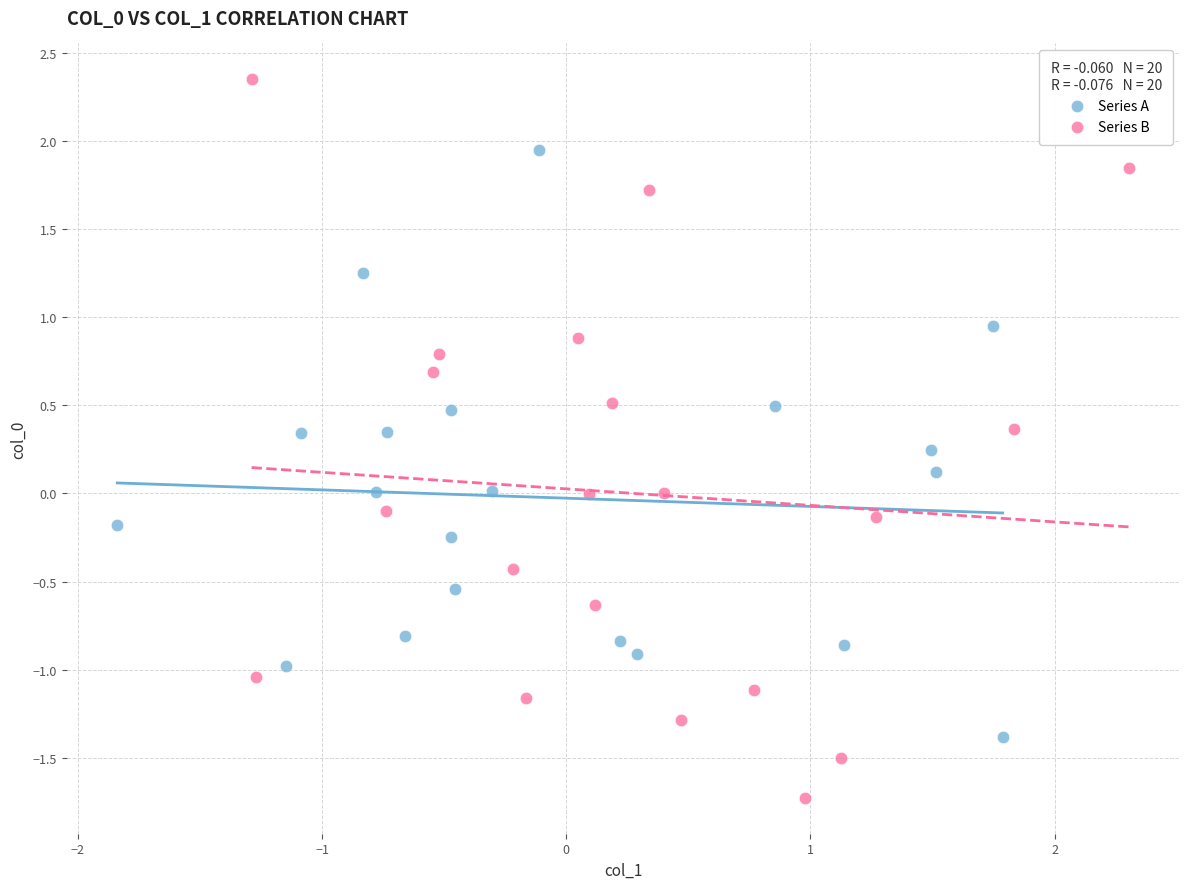

Which series contains the highest Y value?

Series B